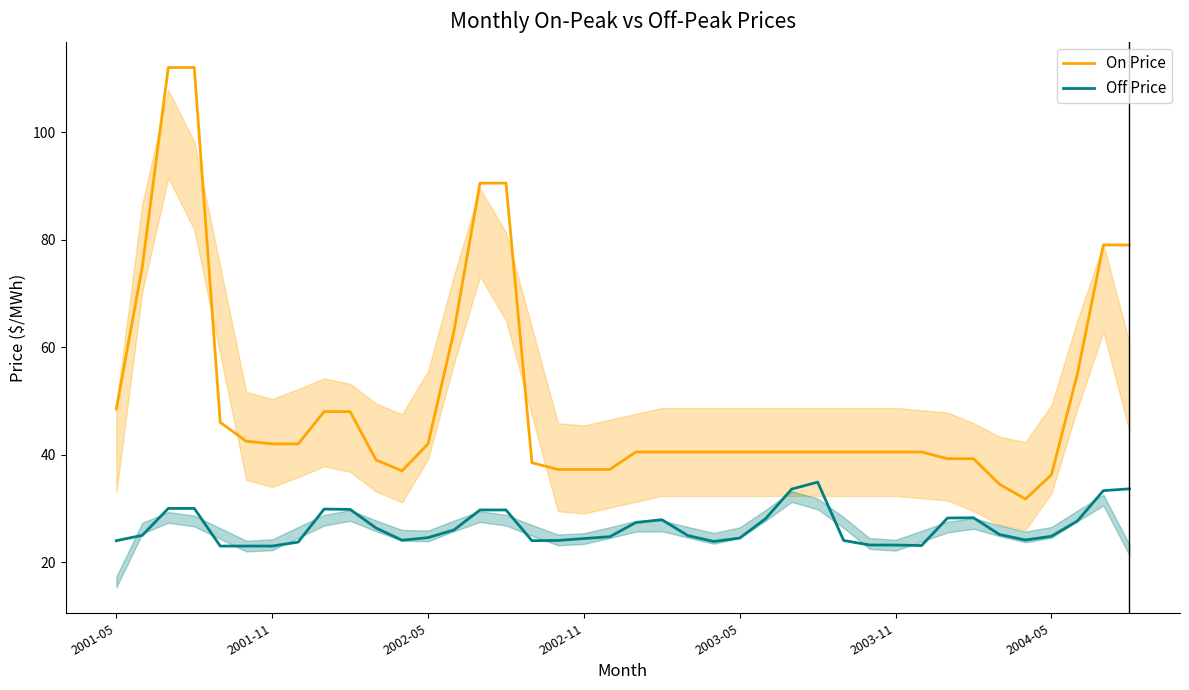

What is the sum of the Off Price values at 2003-05 and 2002-11?

48.9